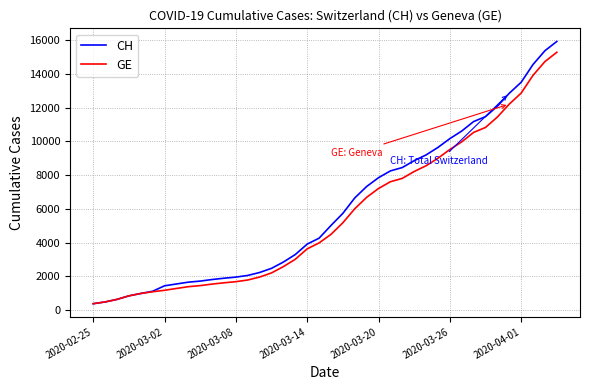

Rank the series by their maximum value, from highest to lowest.

CH, GE